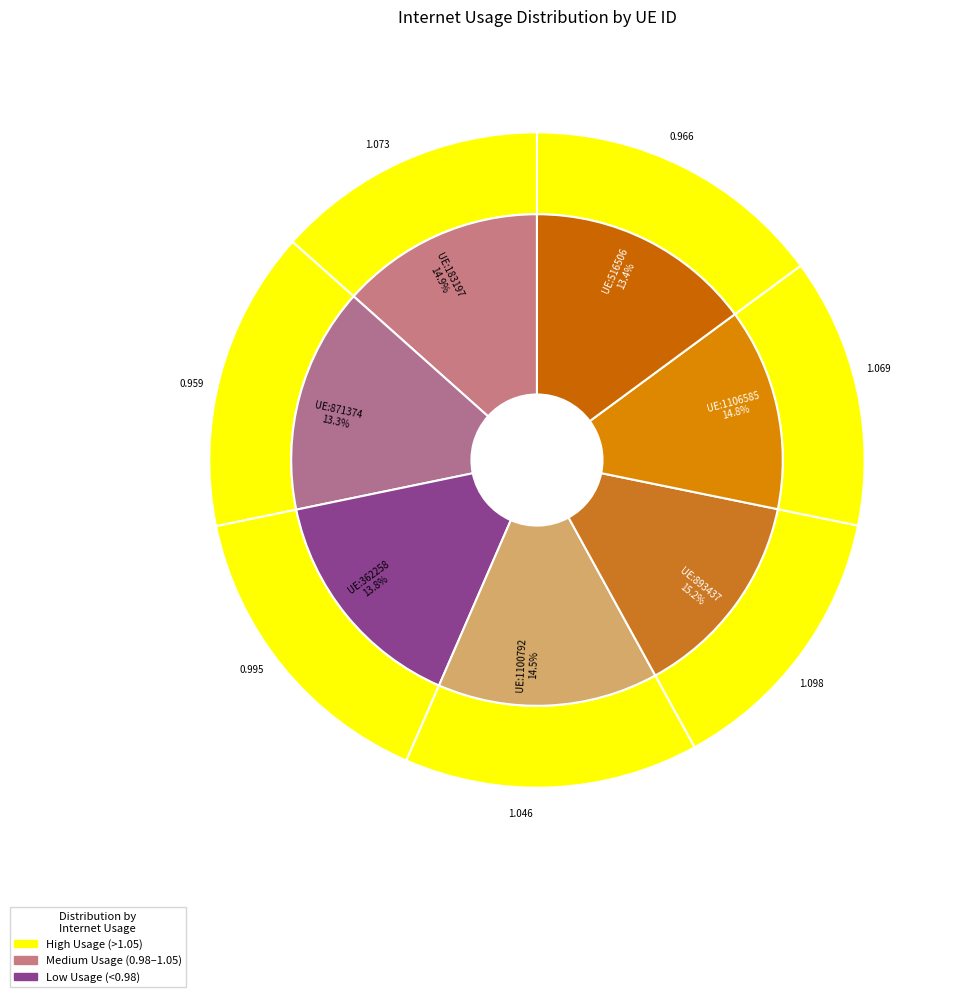

Count the number of slices in the pie.

7